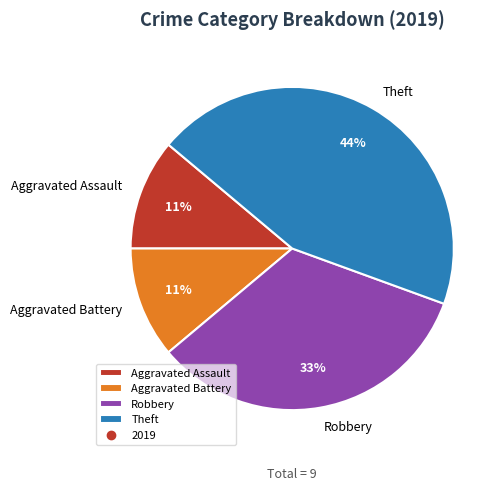

To the nearest percent, what percentage of the pie is Robbery?

33%